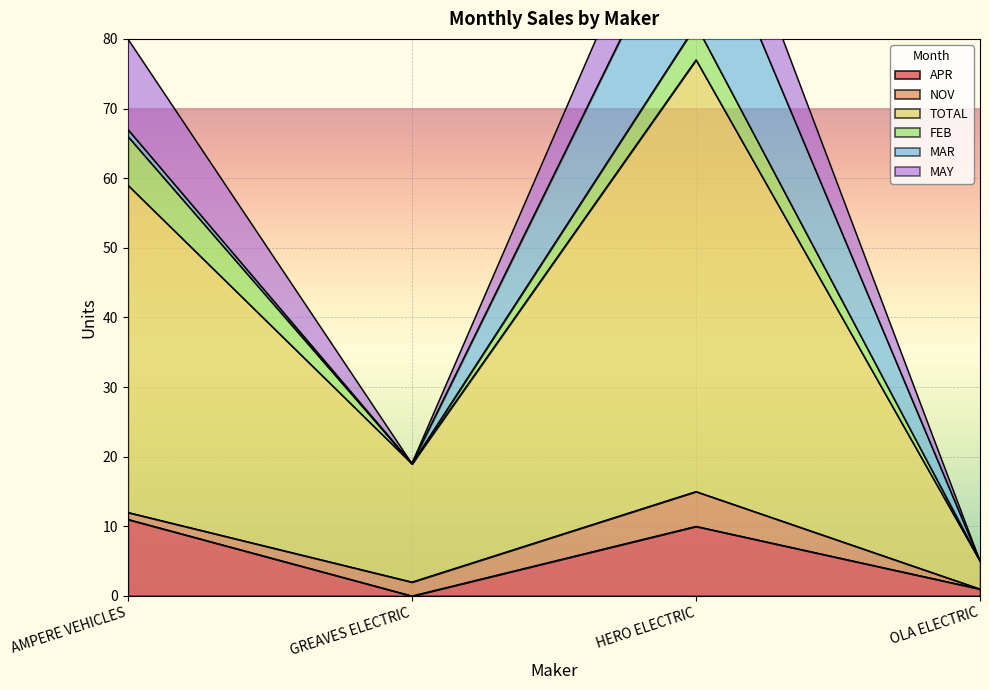

Reading left to right, extract all data points from this chart.

APR: AMPERE VEHICLES=11	GREAVES ELECTRIC=0	HERO ELECTRIC=10	OLA ELECTRIC=1
NOV: AMPERE VEHICLES=1	GREAVES ELECTRIC=2	HERO ELECTRIC=5	OLA ELECTRIC=0
TOTAL: AMPERE VEHICLES=47	GREAVES ELECTRIC=17	HERO ELECTRIC=62	OLA ELECTRIC=4
FEB: AMPERE VEHICLES=7	GREAVES ELECTRIC=0	HERO ELECTRIC=5	OLA ELECTRIC=0
MAR: AMPERE VEHICLES=1	GREAVES ELECTRIC=0	HERO ELECTRIC=20	OLA ELECTRIC=0
MAY: AMPERE VEHICLES=13	GREAVES ELECTRIC=0	HERO ELECTRIC=11	OLA ELECTRIC=0